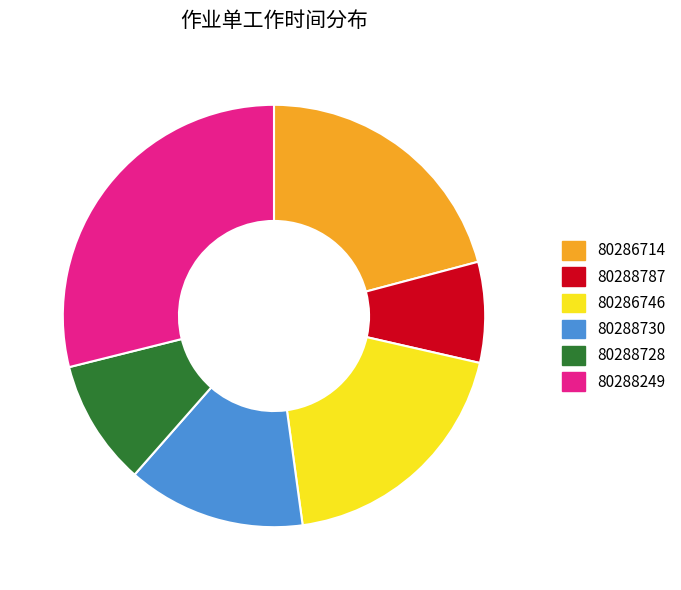

Which slice is the largest?

80288249